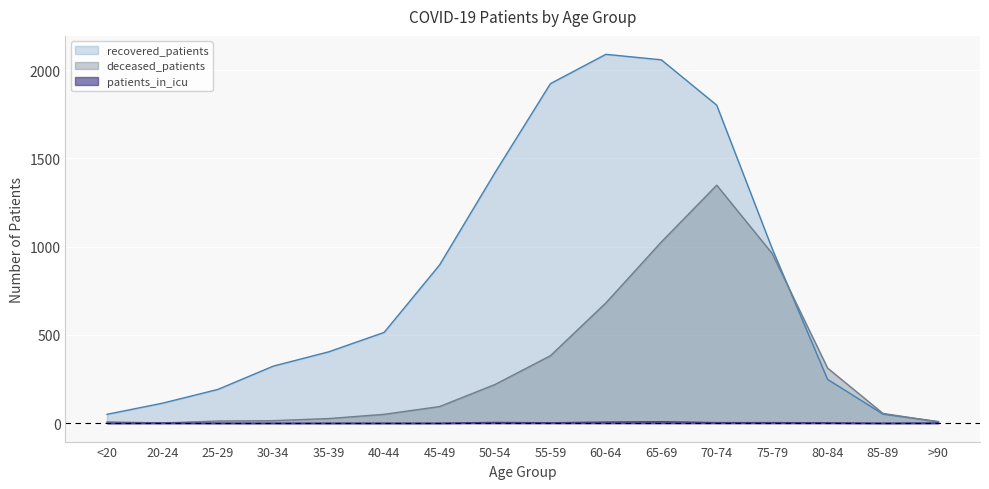

What is the maximum value for deceased_patients?

1348